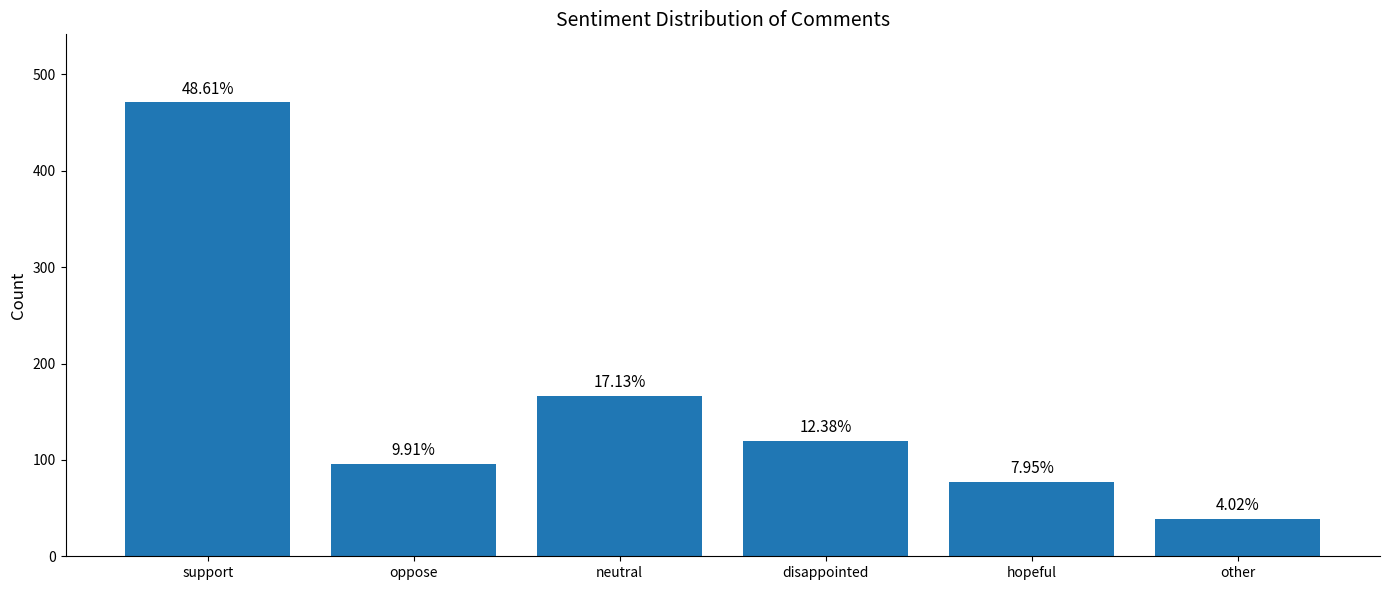

The value at hopeful is 131. True or false?

False